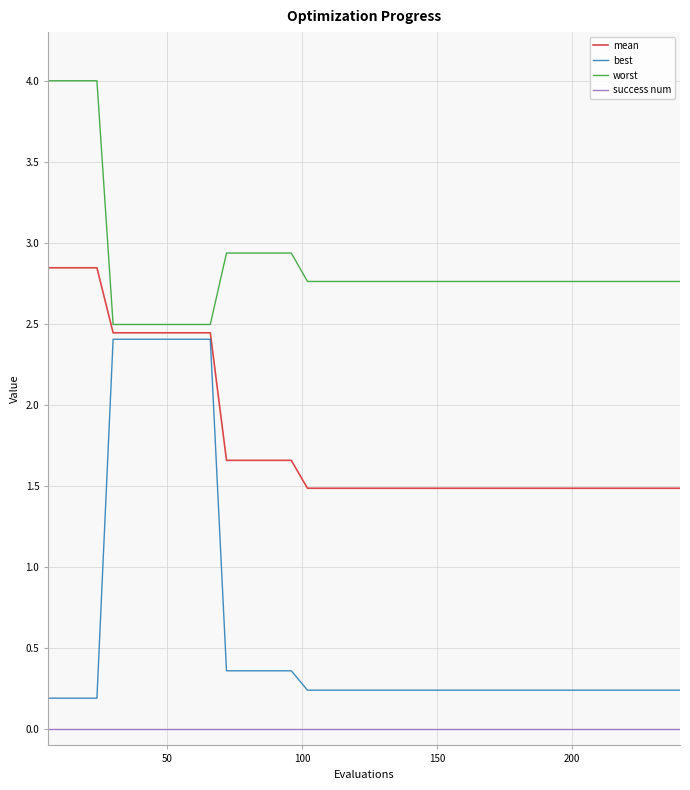

True or false: success num and mean cross at least once.

False